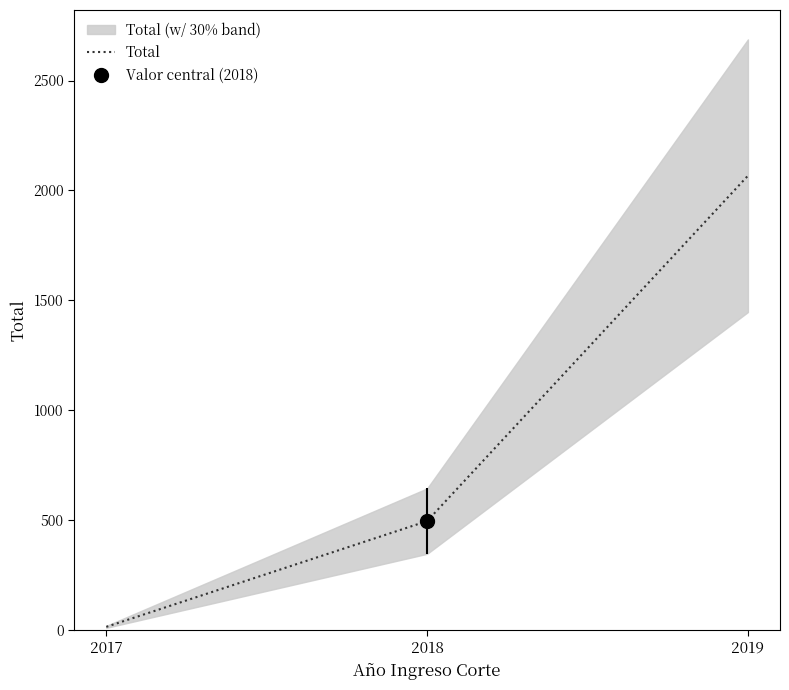

What is the difference between the maximum and minimum values?

2052